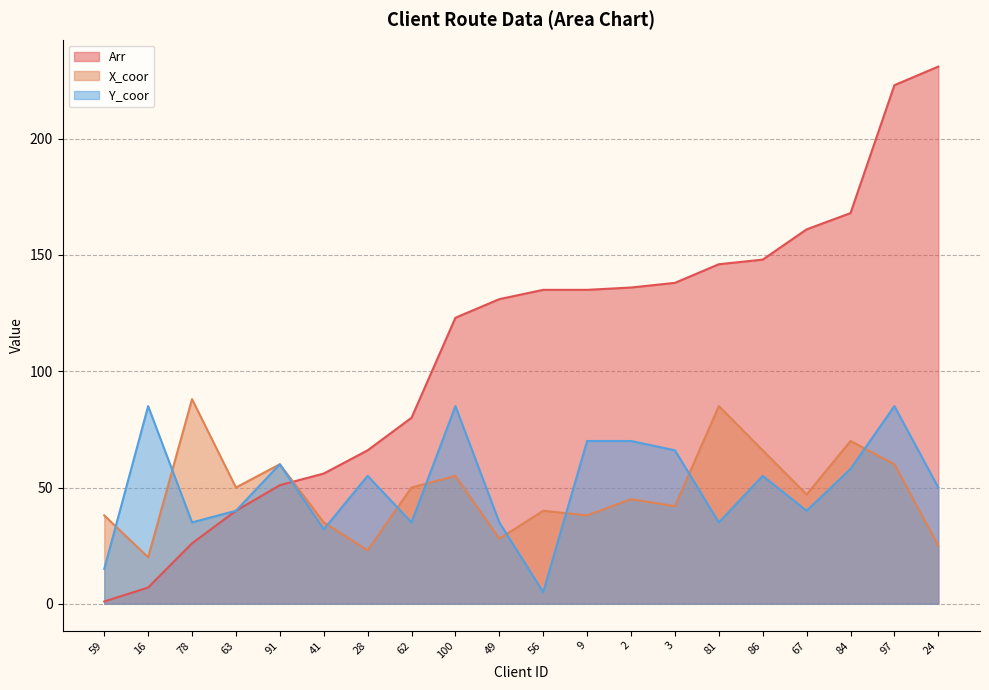

What is the greatest value displayed?

231